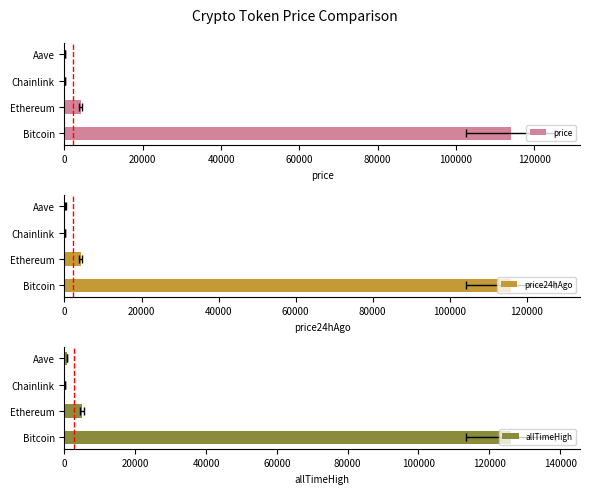

At how many categories does at least one series exceed 61806?

1